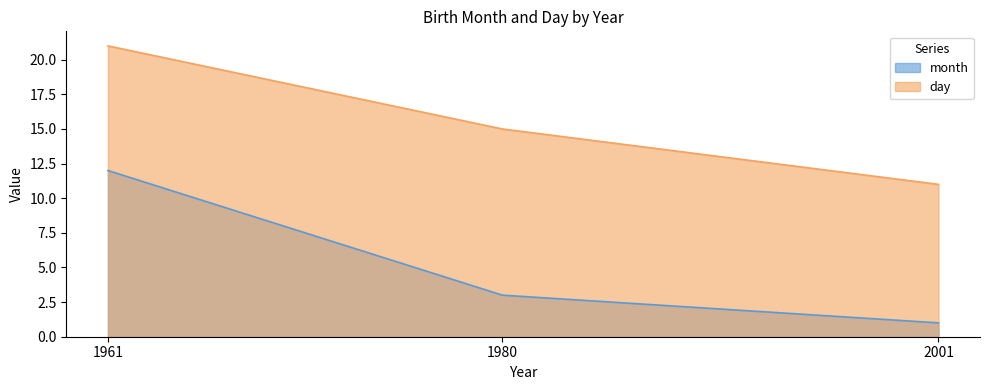

Where is month nearest to the value 6?

1980